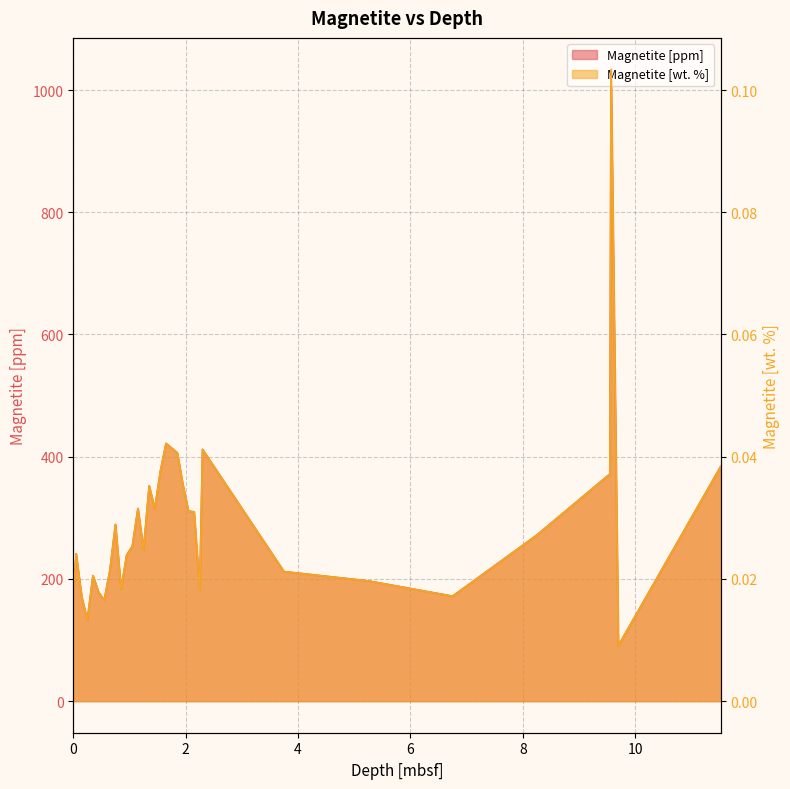

Count the number of categories in the chart.

32